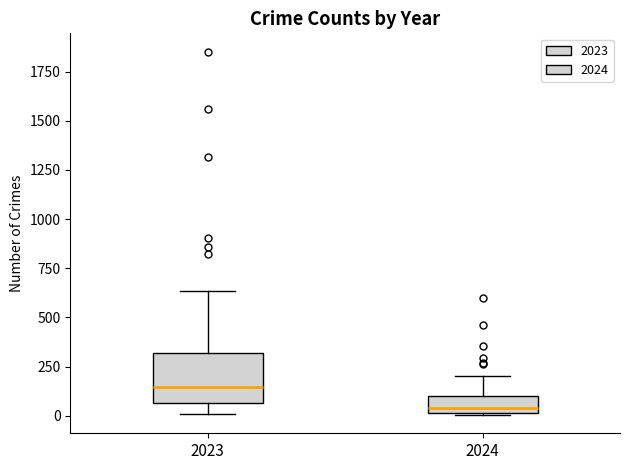

Reading left to right, read every box against the y-axis: the position of its median line, the range the box covers, and the ends of its whiskers. The values are not printed on the chart, so give them approximately, as read against the axis.

2023: median 150, box 50 to 300, whiskers 0 to 650
2024: median 50, box 0 to 100, whiskers 0 to 200